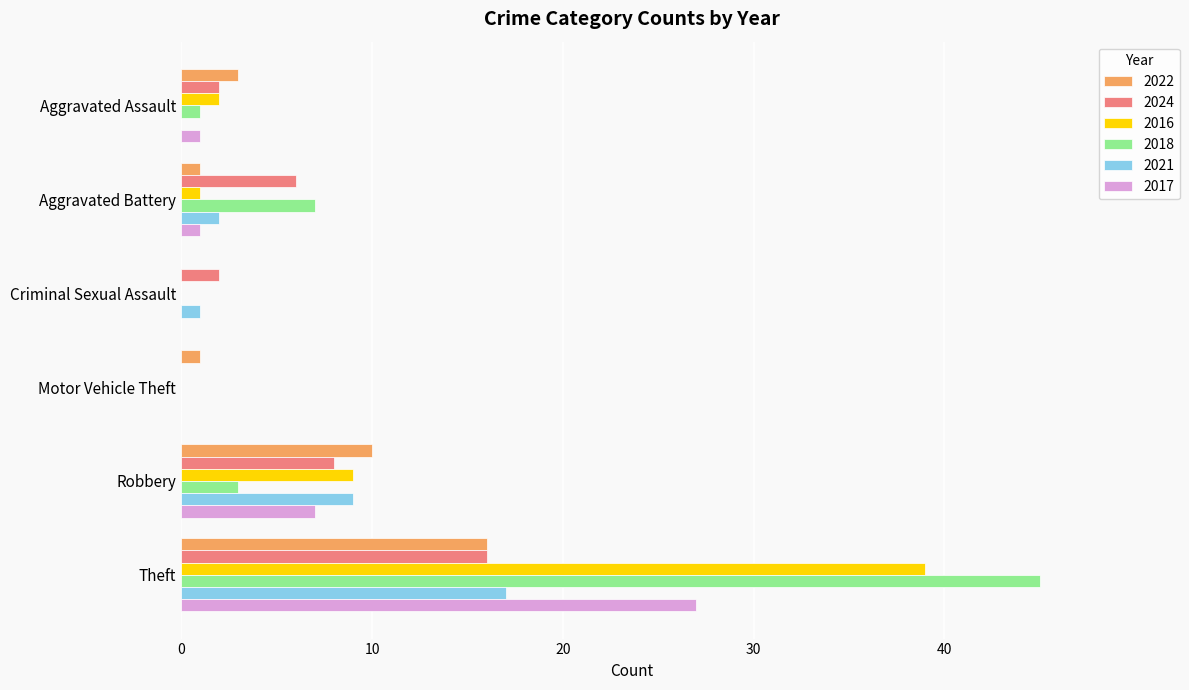

What are all the series names shown in the legend?

2022, 2024, 2016, 2018, 2021, 2017